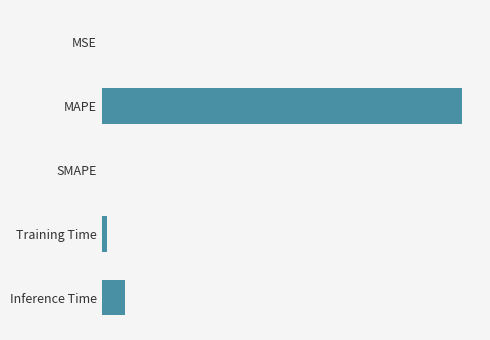

How many categories are shown in the chart?

5